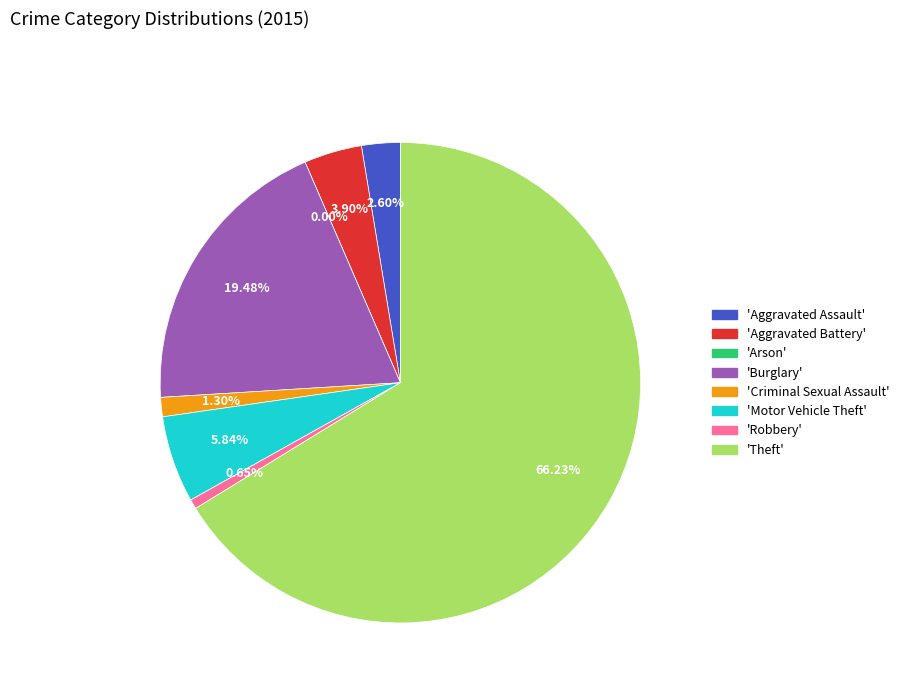

To the nearest percent, what percentage of the pie is Aggravated Battery?

4%